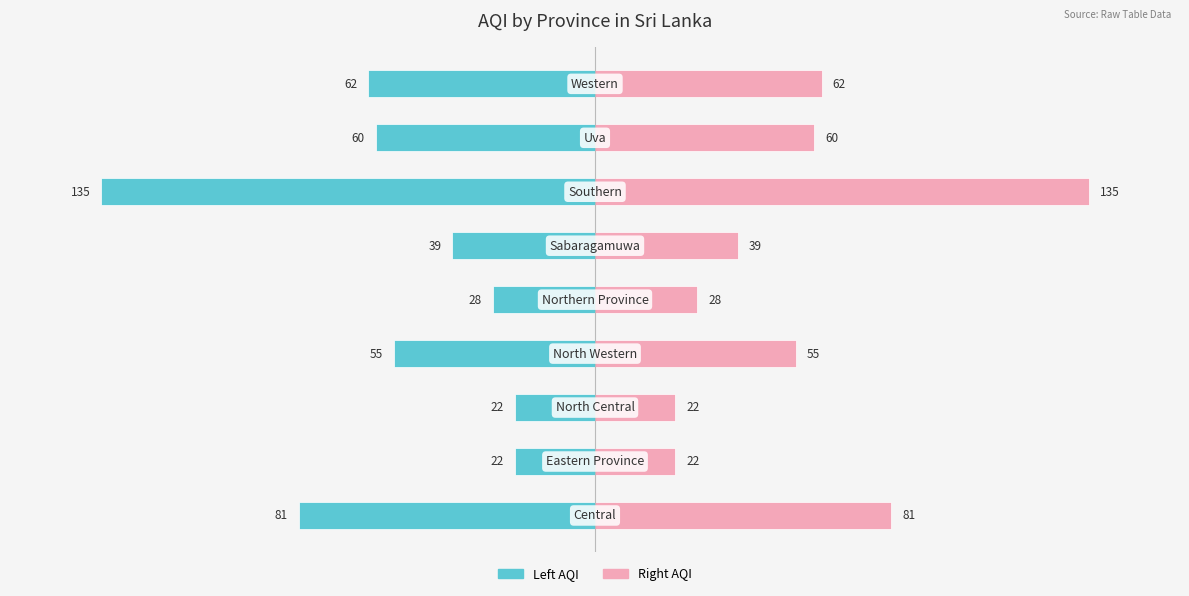

Count the number of categories in the chart.

9